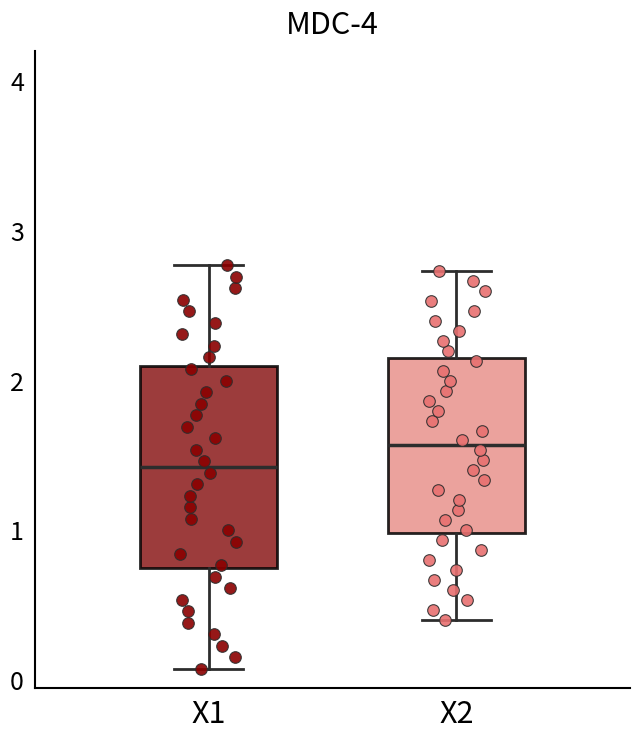

Which box's median line is the lowest?

X1